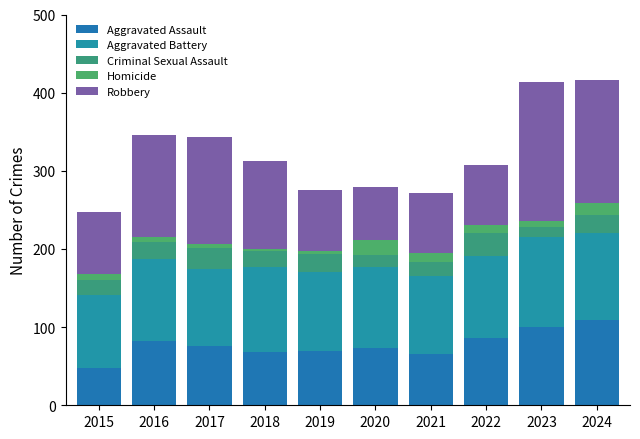

Are the bars horizontal?

No